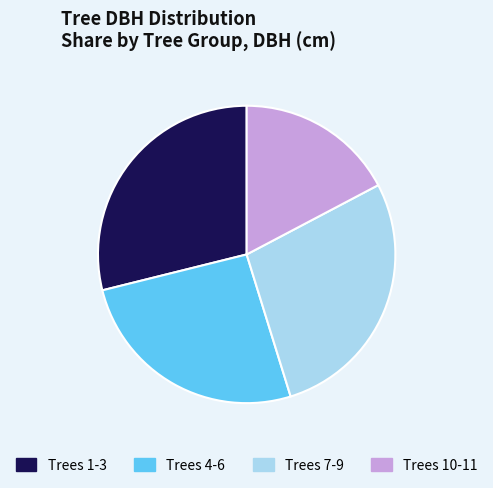

What is the ratio of the value at Trees 4-6 to the value at Trees 1-3?

0.9